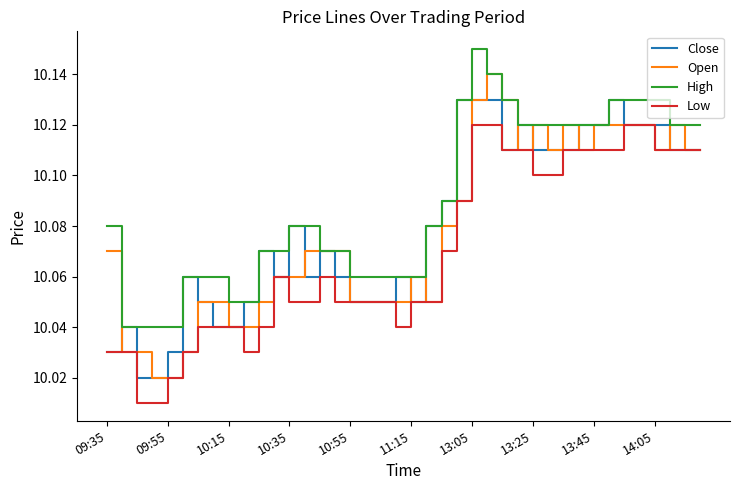

Which series has the largest range (max minus min)?

Open